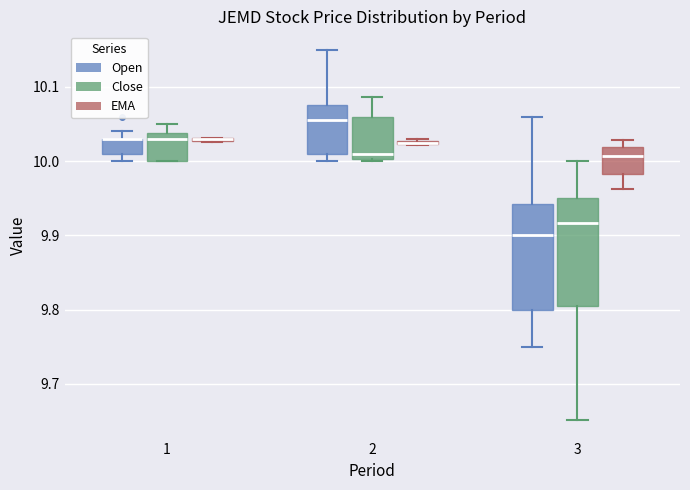

Reading left to right, read every box against the y-axis: the position of its median line, the range the box covers, and the ends of its whiskers. The values are not printed on the chart, so give them approximately, as read against the axis.

1 (Open): median 10.03 (drawn on the box's upper edge), box 10.01 to 10.03, whiskers 10.00 to 10.04
1 (Close): median 10.03, box 10.00 to 10.04, whiskers 10.00 to 10.05
1 (EMA): box collapsed to a line at 10.03, whiskers 10.03 to 10.03
2 (Open): median 10.06, box 10.01 to 10.08, whiskers 10.00 to 10.15
2 (Close): median 10.01, box 10.00 to 10.06, whiskers 10.00 (just below the box's lower edge) to 10.09
2 (EMA): box collapsed to a line at 10.02, whiskers 10.02 to 10.03
3 (Open): median 9.90, box 9.80 to 9.94, whiskers 9.75 to 10.06
3 (Close): median 9.92, box 9.81 to 9.95, whiskers 9.65 to 10.00
3 (EMA): median 10.01, box 9.98 to 10.02, whiskers 9.96 to 10.03